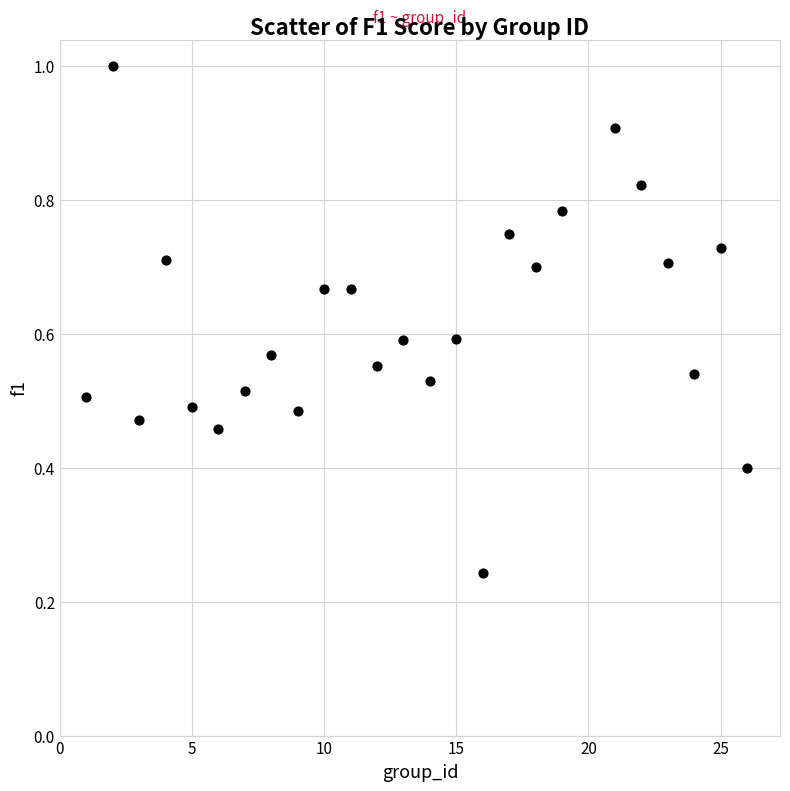

What is the range of X values (max minus min)?

25.0